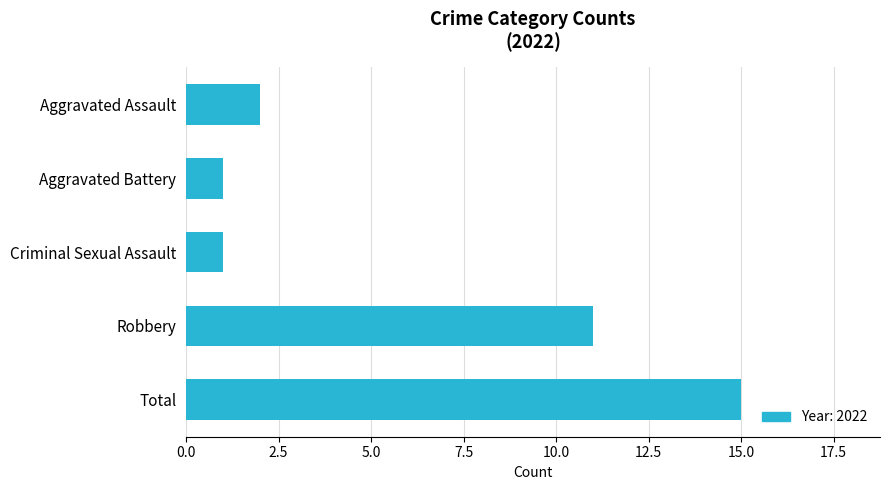

Which has a higher value, Criminal Sexual Assault or Aggravated Assault?

Aggravated Assault